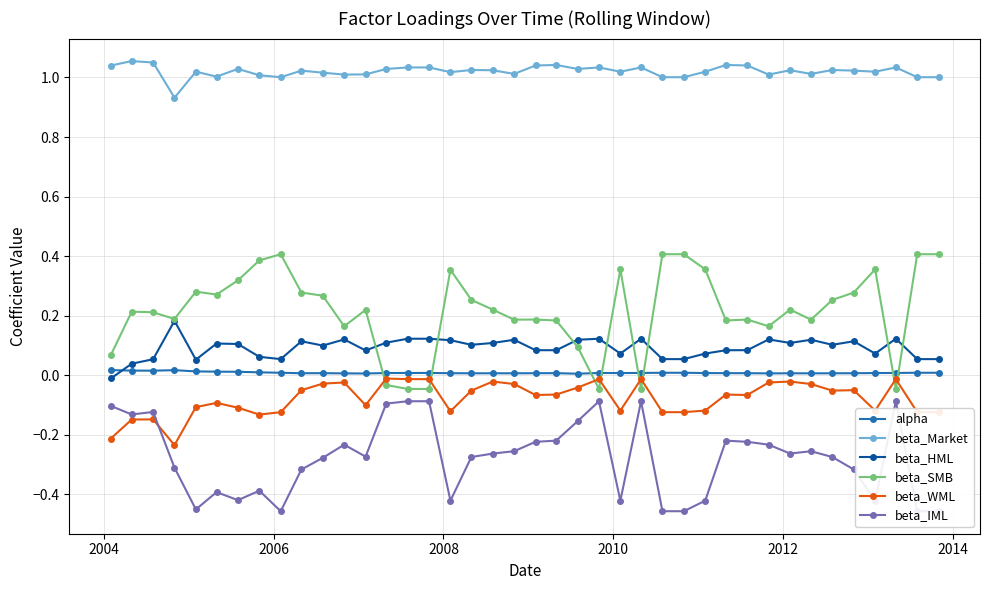

List the series in order of their peak value, lowest first.

beta_IML, beta_WML, alpha, beta_HML, beta_SMB, beta_Market